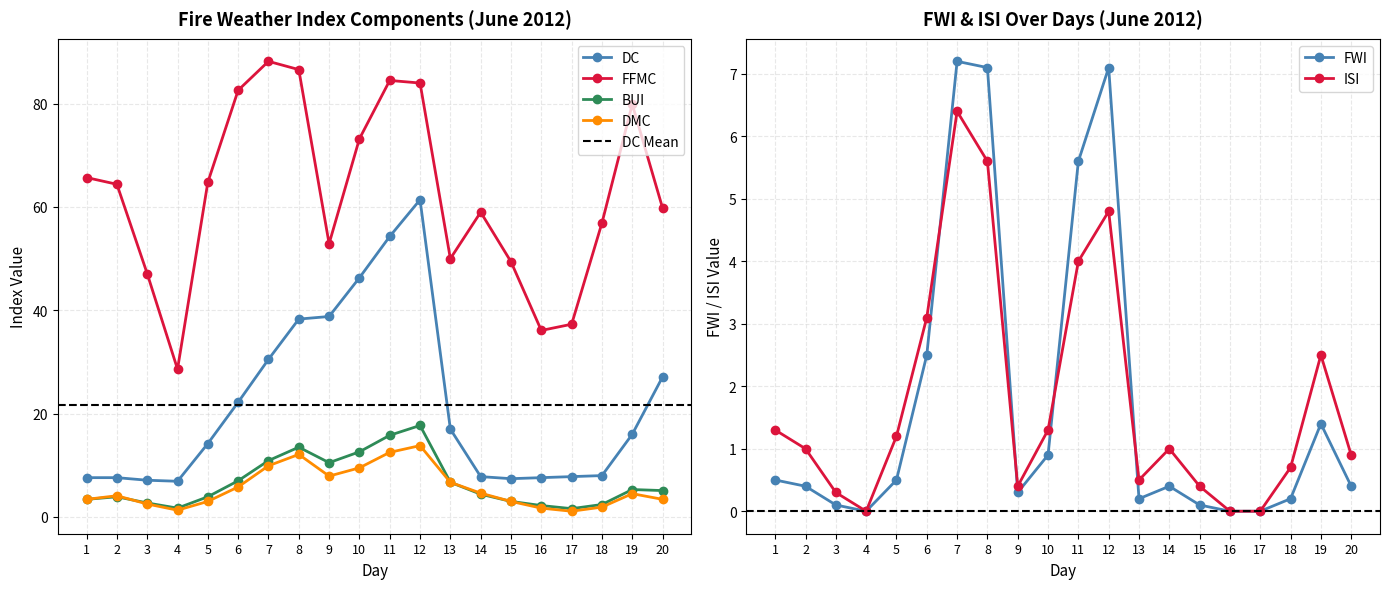

At which label does BUI reach its peak?

12